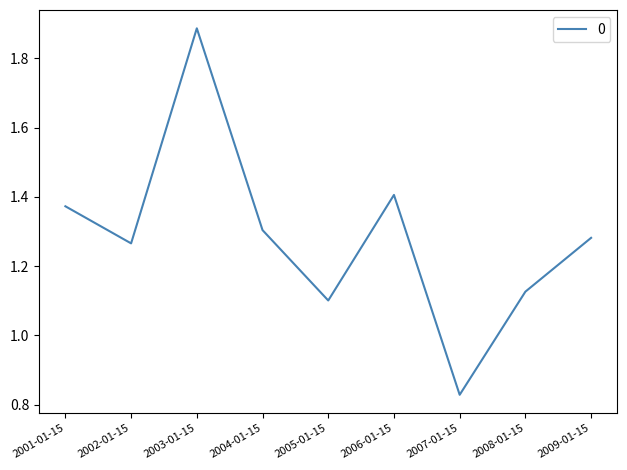

True or false: the data shows 0.8 at 2006-01-15.

False